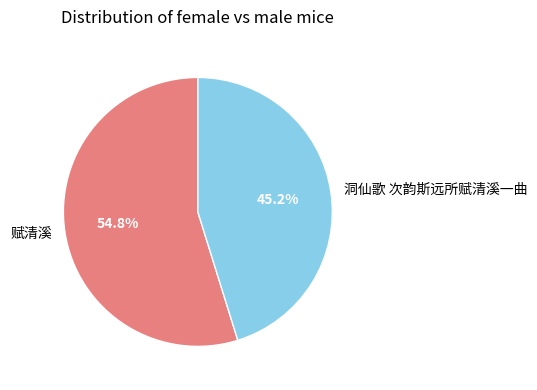

Rank the categories by value from lowest to highest.

洞仙歌 次韵斯远所赋清溪一曲, 赋清溪